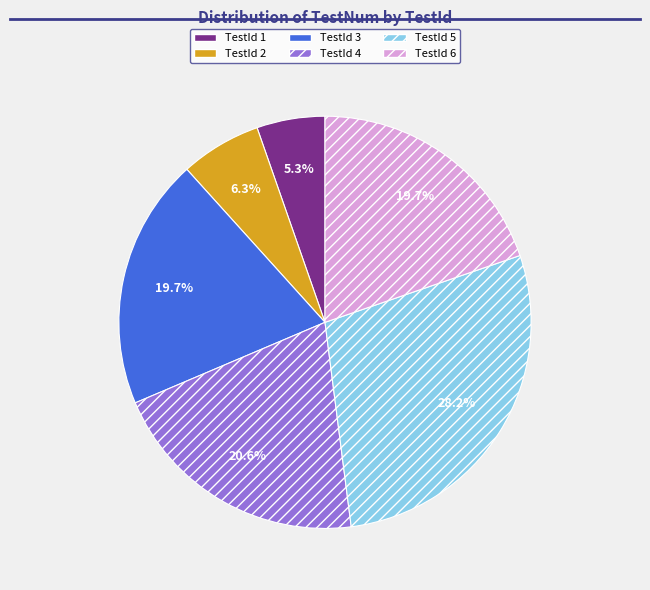

What is the smallest slice in the pie chart?

TestId 1